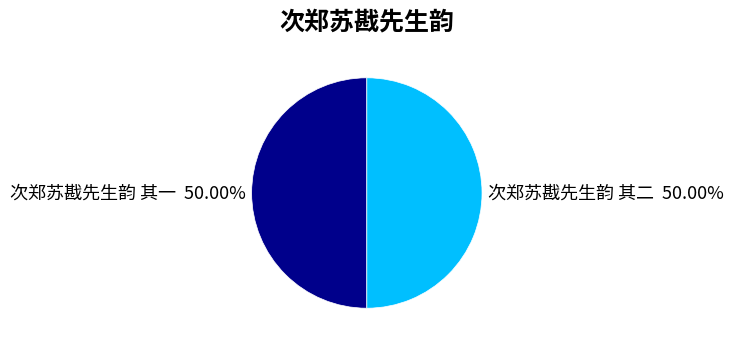

To the nearest percent, what percentage of the pie is 次郑苏戡先生韵 其一?

50%